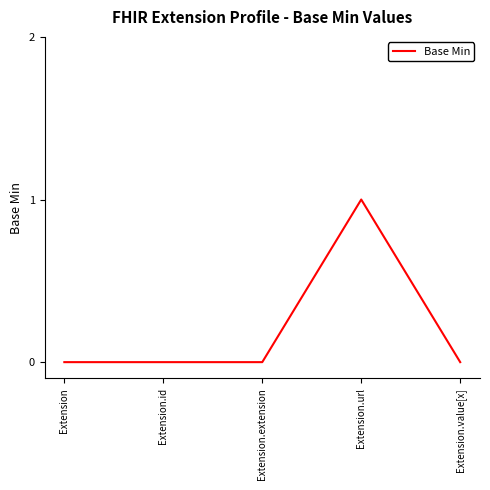

Reading left to right, transcribe all the data shown in this chart.

Extension=0	Extension.id=0	Extension.extension=0	Extension.url=1	Extension.value[x]=0